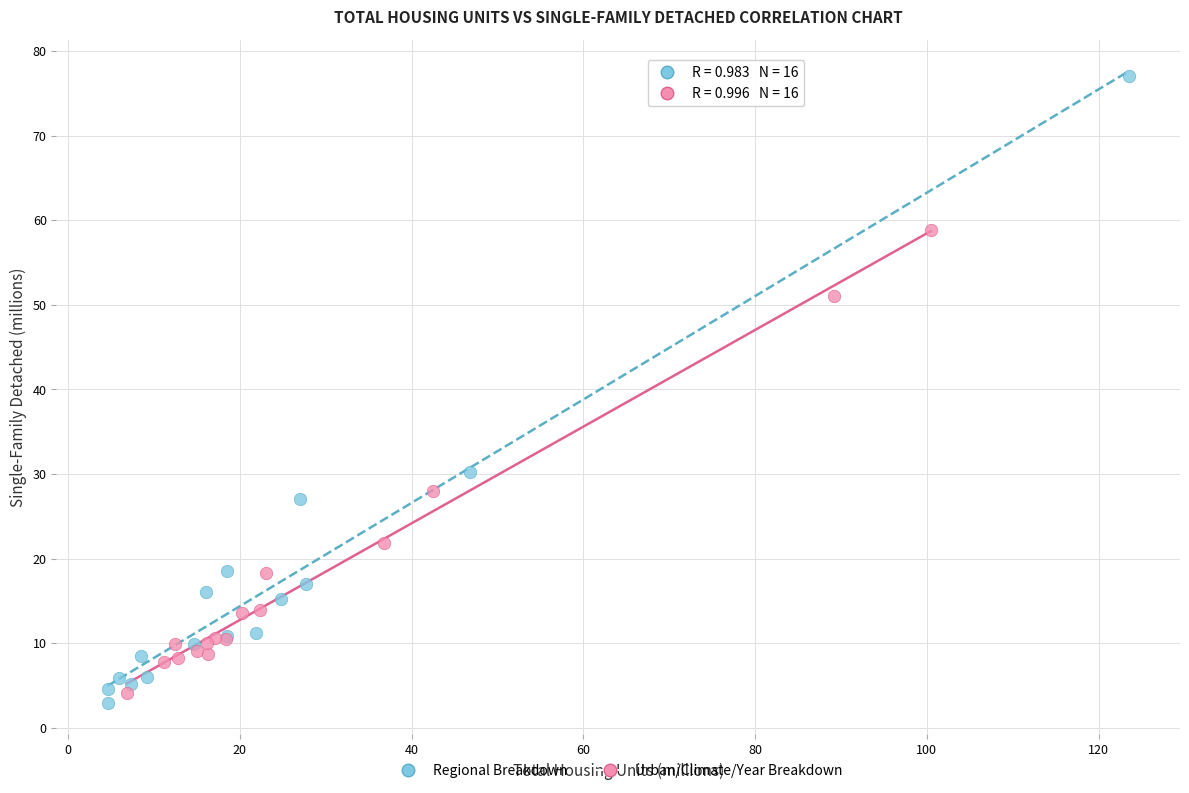

Which series has the widest spread of Y values?

Regional Breakdown